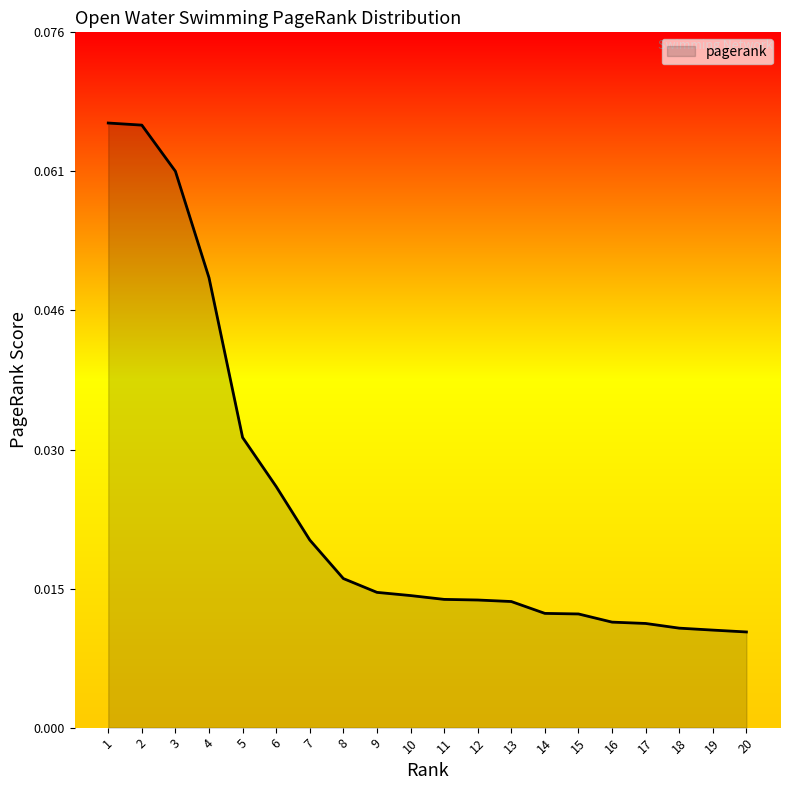

How many values are between 0 and 1?

20